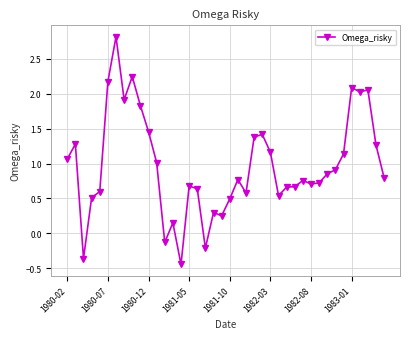

What is the greatest value displayed?

2.8